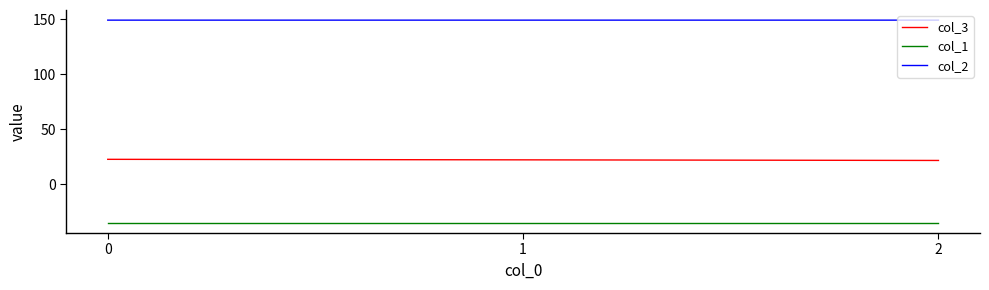

What is the lowest value of the col_1 series?

-35.4